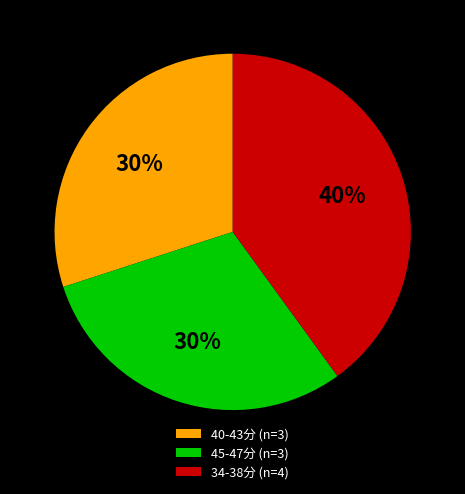

Which slice is the largest?

34-38分 (n=4)